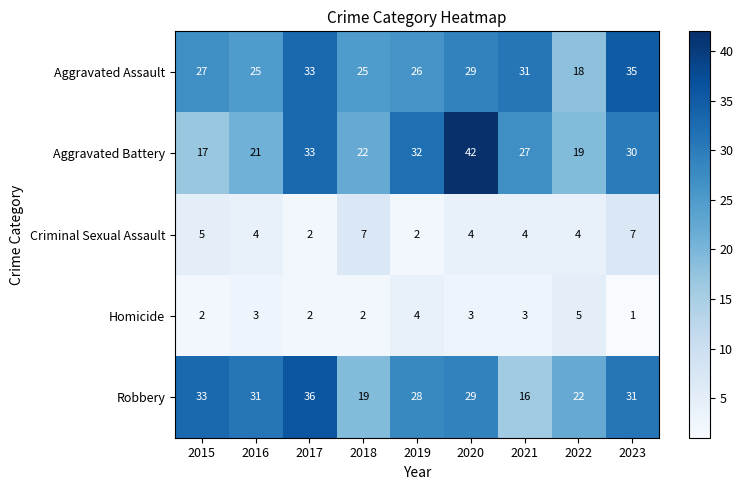

What is the sum of all Criminal Sexual Assault values?

39